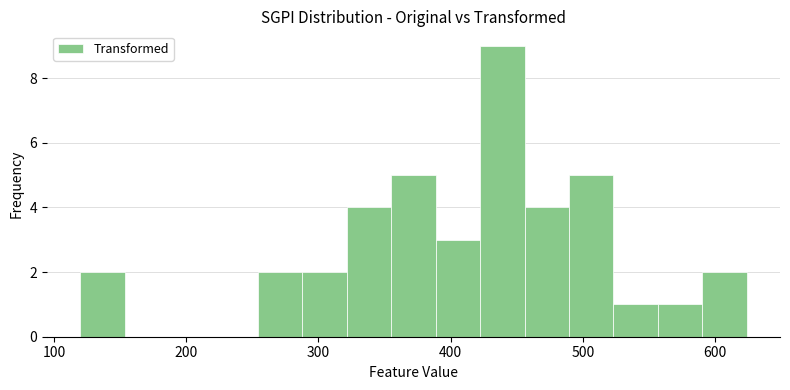

Read against the x-axis, roughly where is the centre of the tallest bar?

440